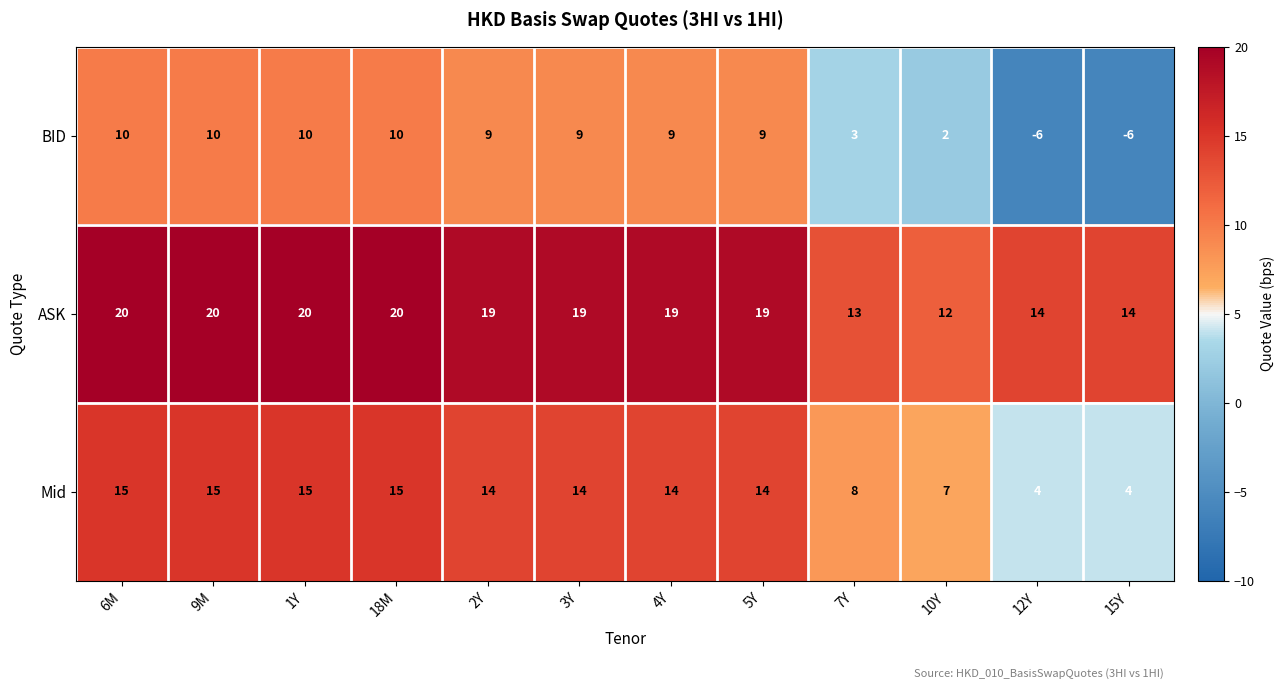

What is the greatest value displayed?

20